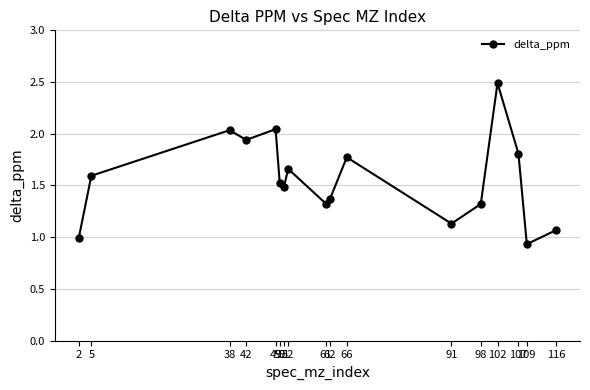

True or false: there are more than 1 points higher than both neighbors.

True